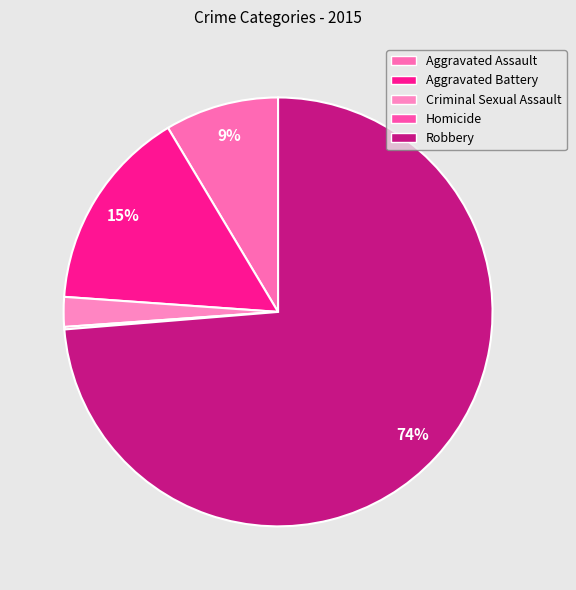

How many segments does this pie chart have?

5